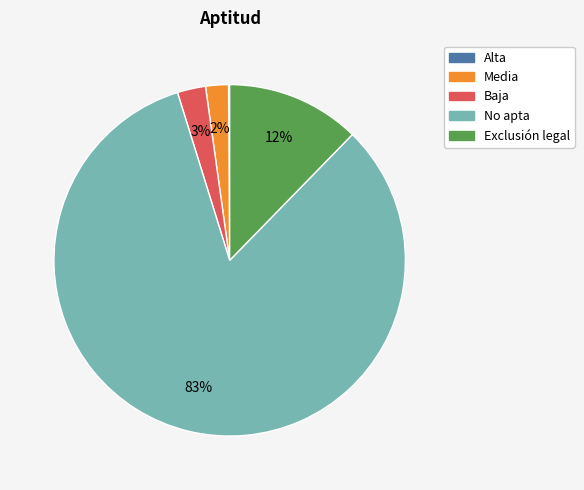

Which slice is the largest?

No apta